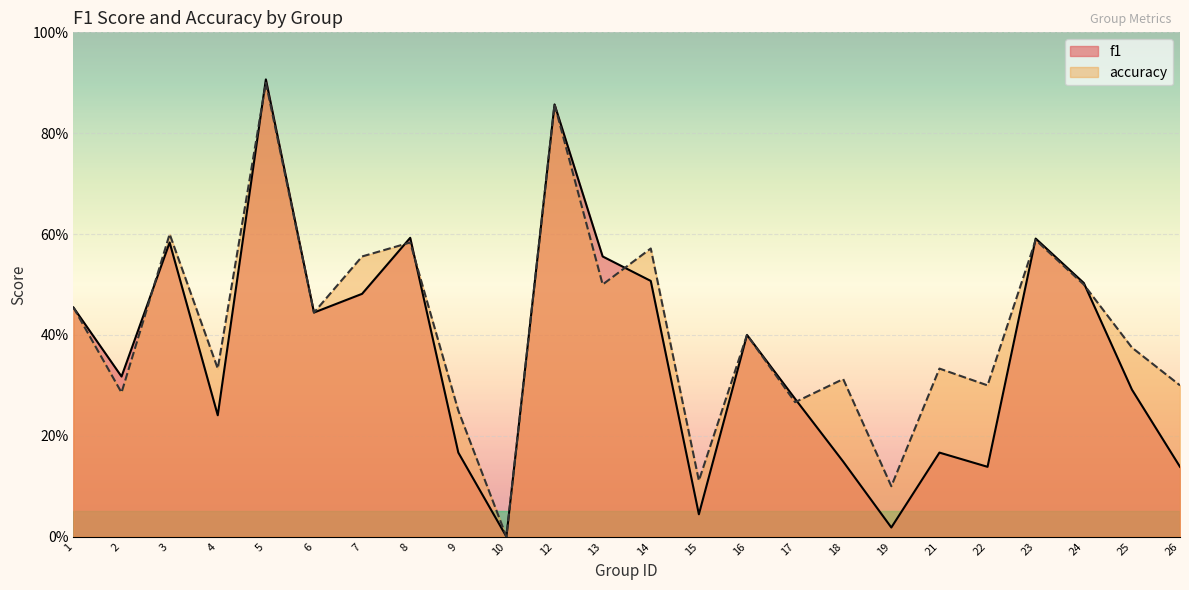

How many categories are shown in the chart?

24